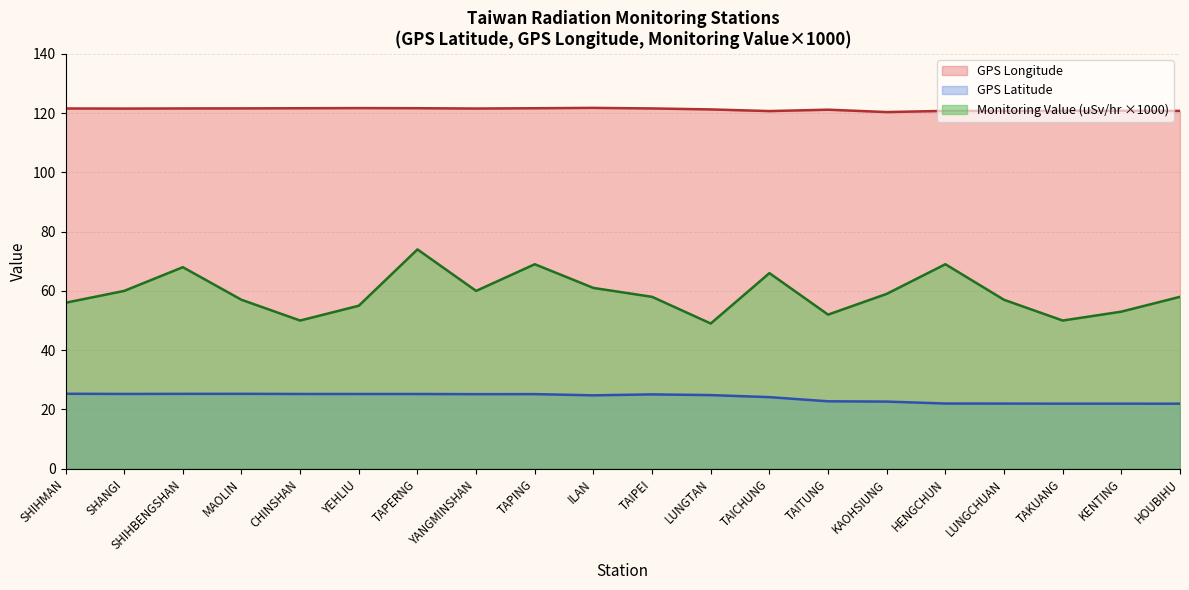

What is the value of the Monitoring Value (uSv/hr) point at the 1st from the left?

56.0